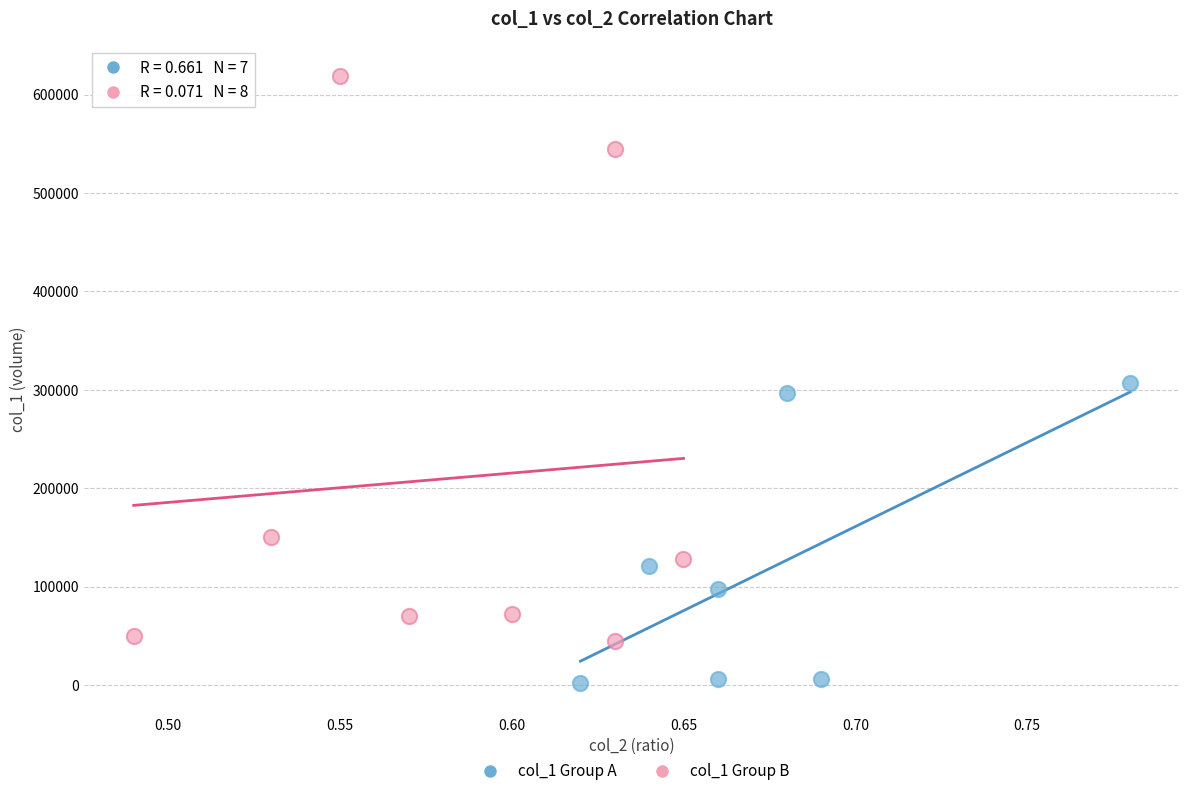

Which series contains the lowest Y value?

col_1 Group A